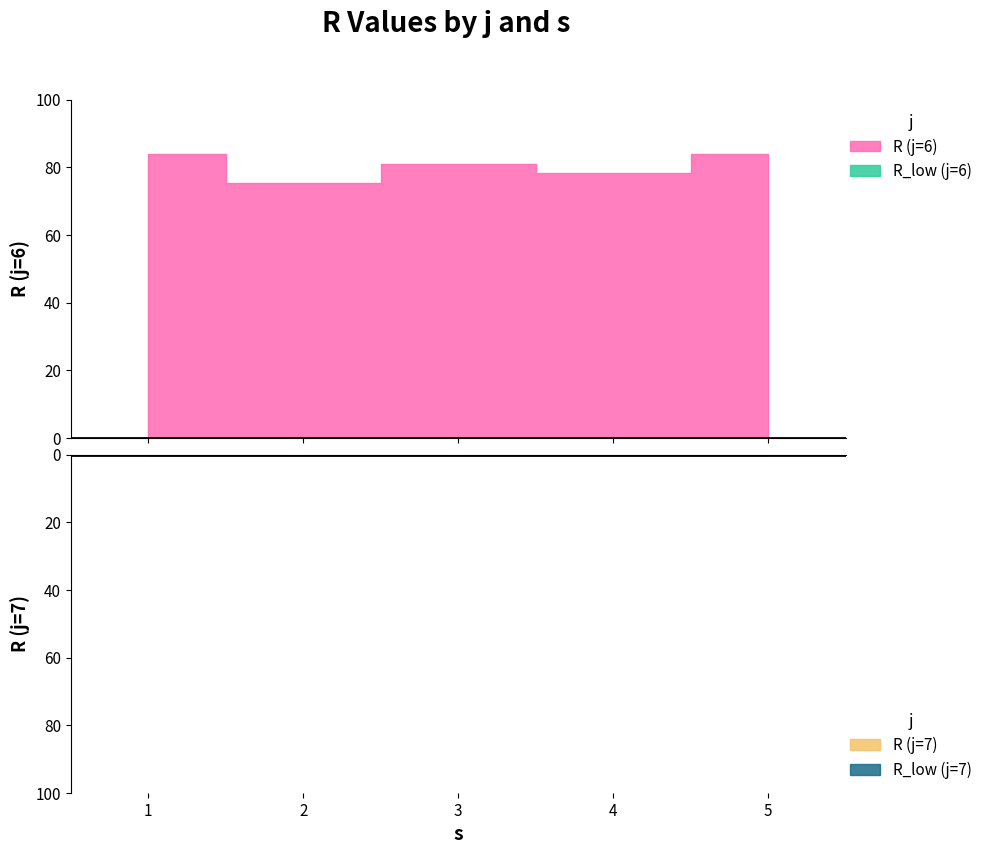

What is the difference between the highest and lowest values at 2?

75.3